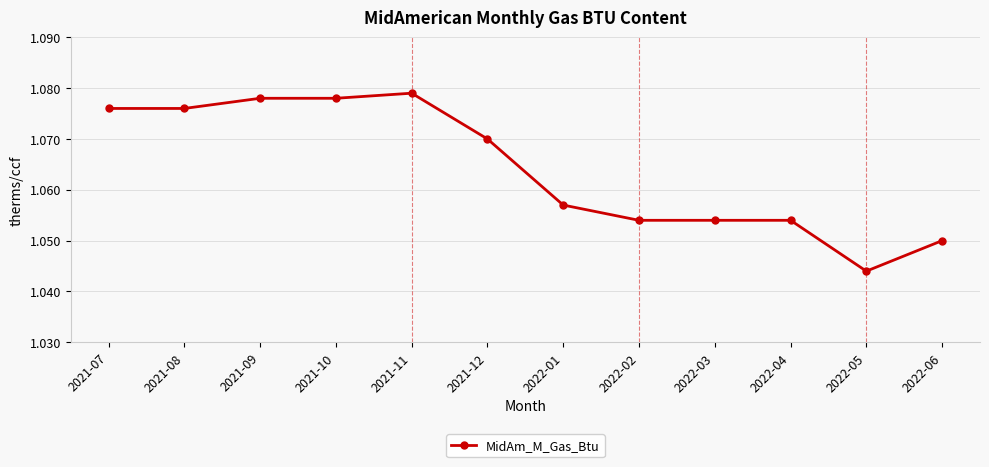

What is the sum of the values at 2021-08 and 2021-12?

2.1